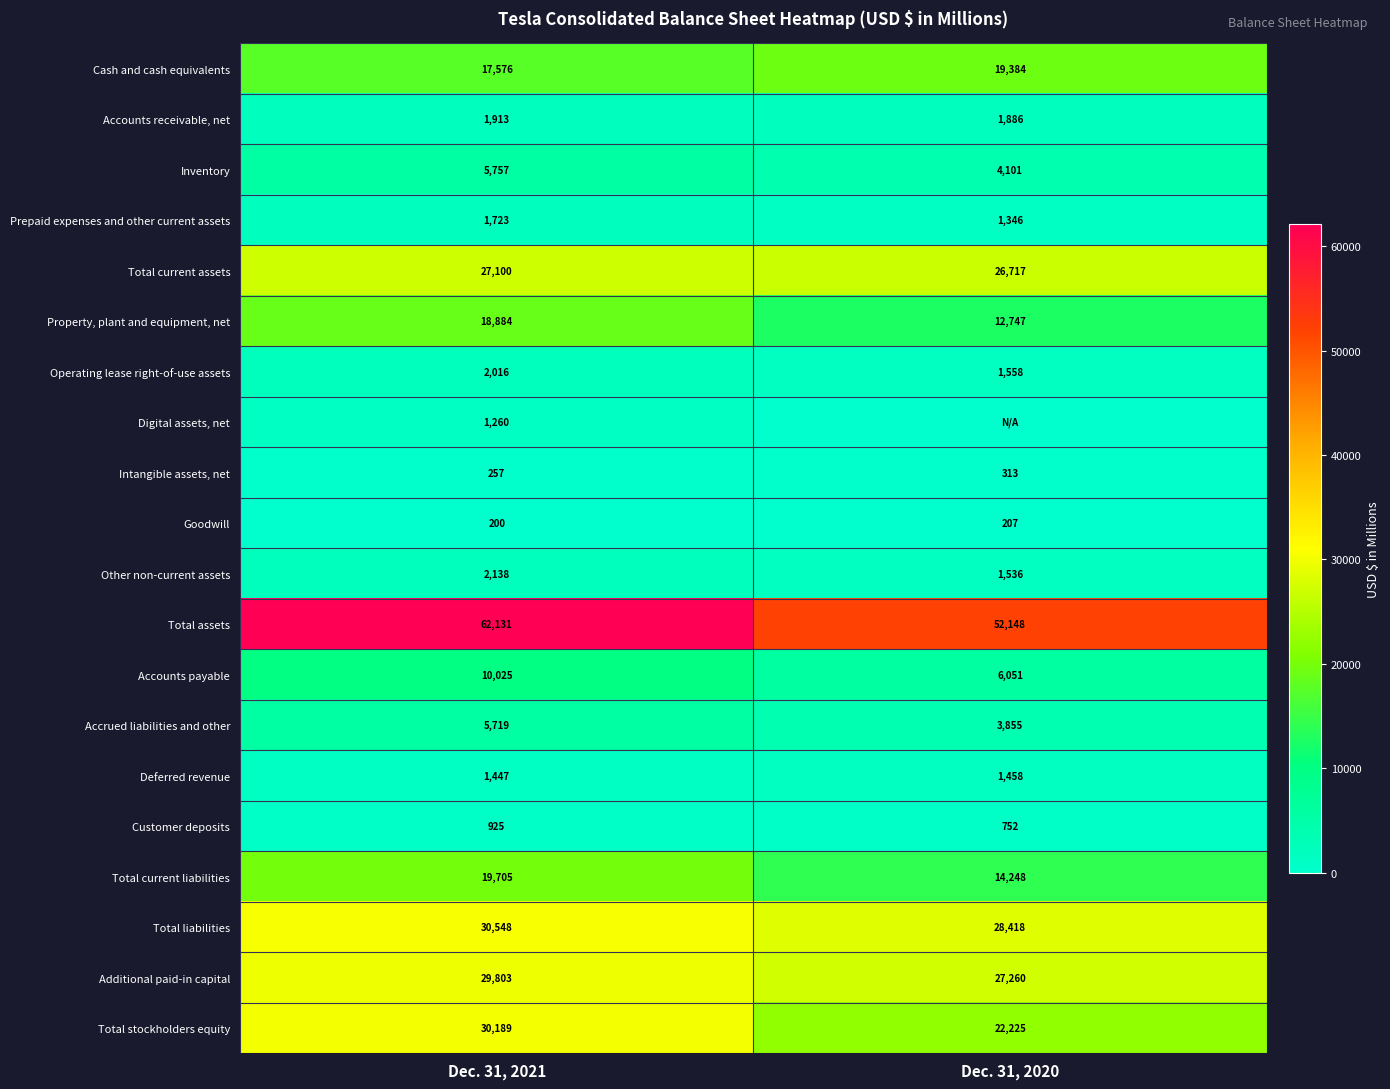

What is the difference between the Total current assets values at Dec. 31, 2021 and Dec. 31, 2020?

383